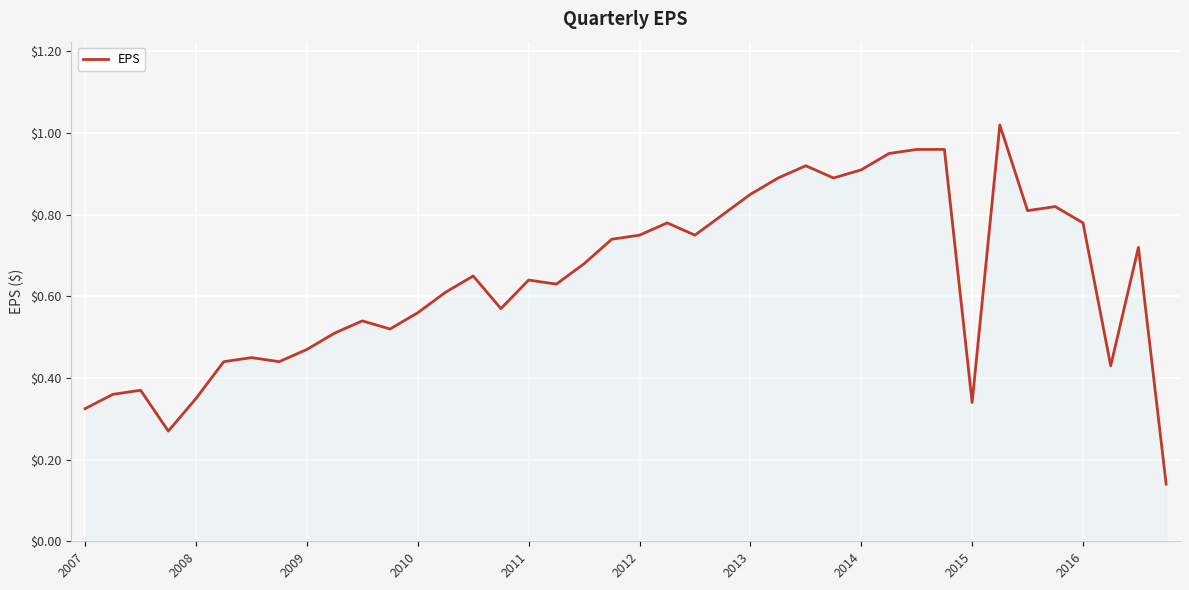

Does the chart have visible grid lines?

Yes